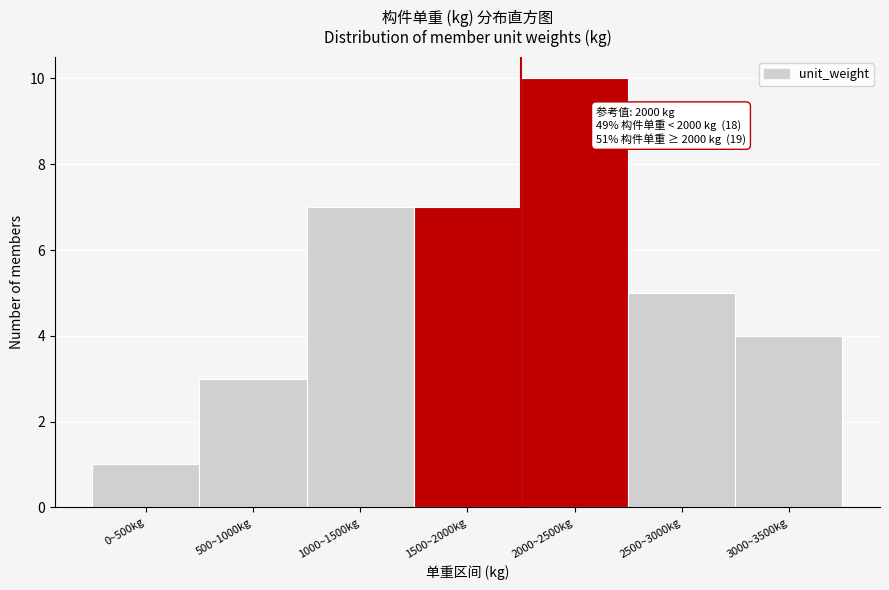

Reading left to right, transcribe all the data shown in this chart.

1	3	7	7	10	5	4